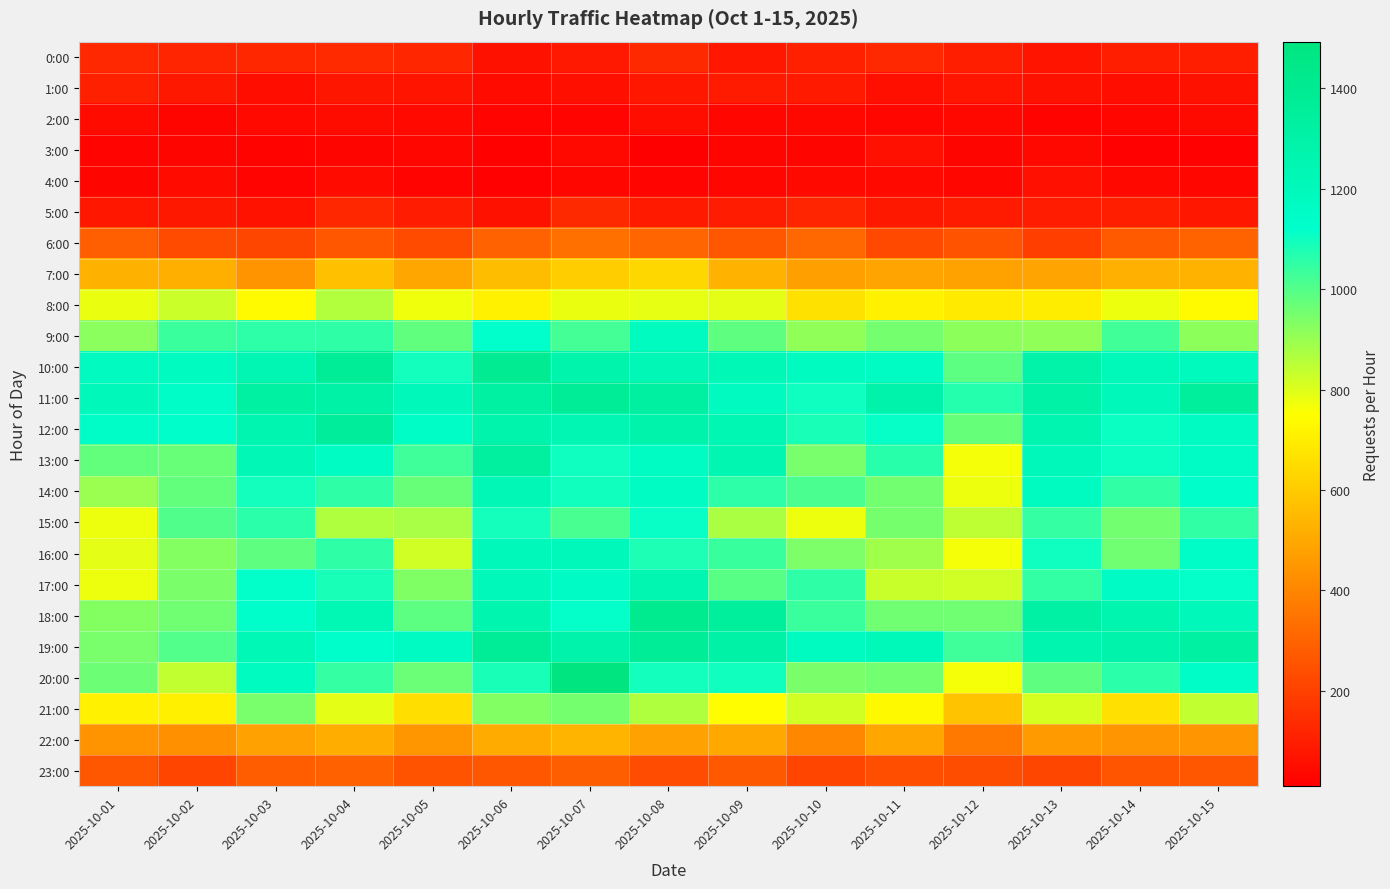

At how many categories does at least one series exceed 1360?

4